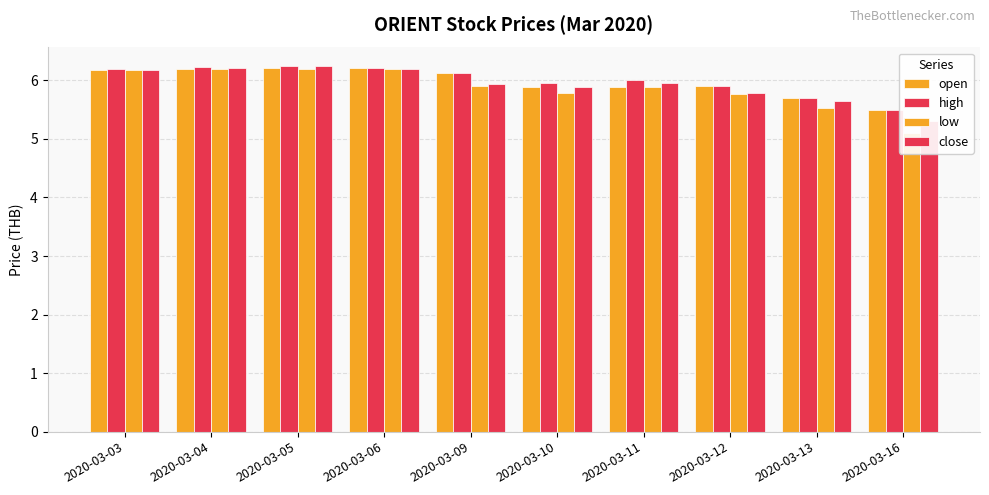

How many data points in high are less than 6?

4